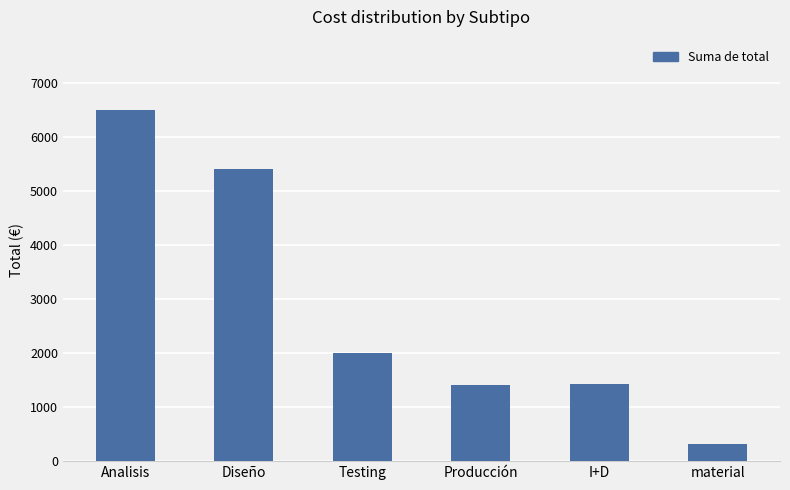

What is the smallest value displayed?

324.7